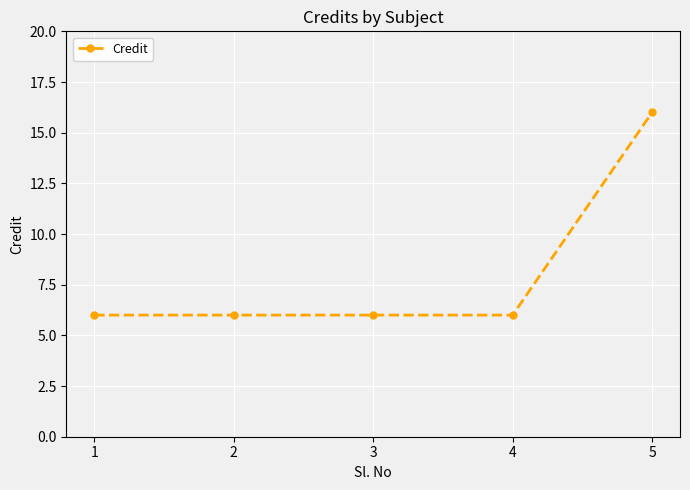

What is the difference between the values at 4 and 5?

10